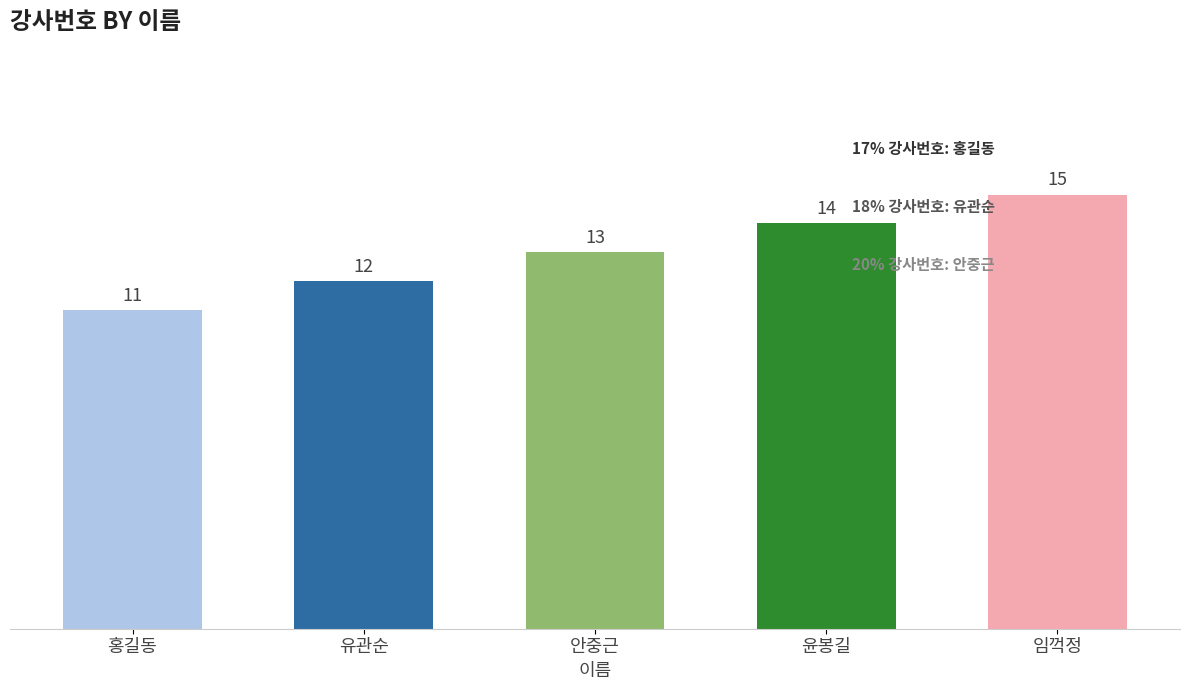

List the labels in order of value, smallest first.

홍길동, 유관순, 안중근, 윤봉길, 임꺽정